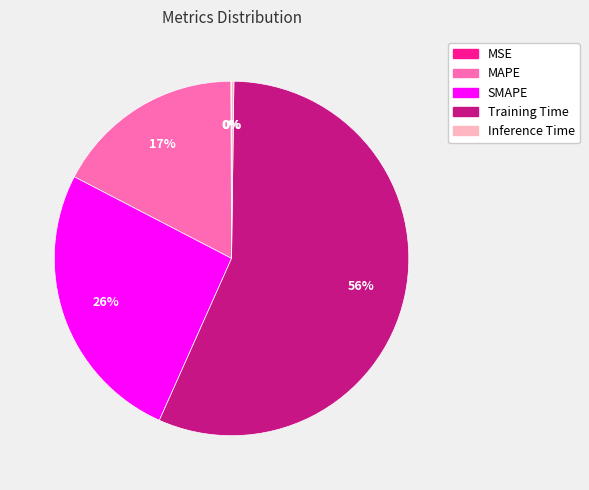

Does MAPE account for over 50% of the chart?

No